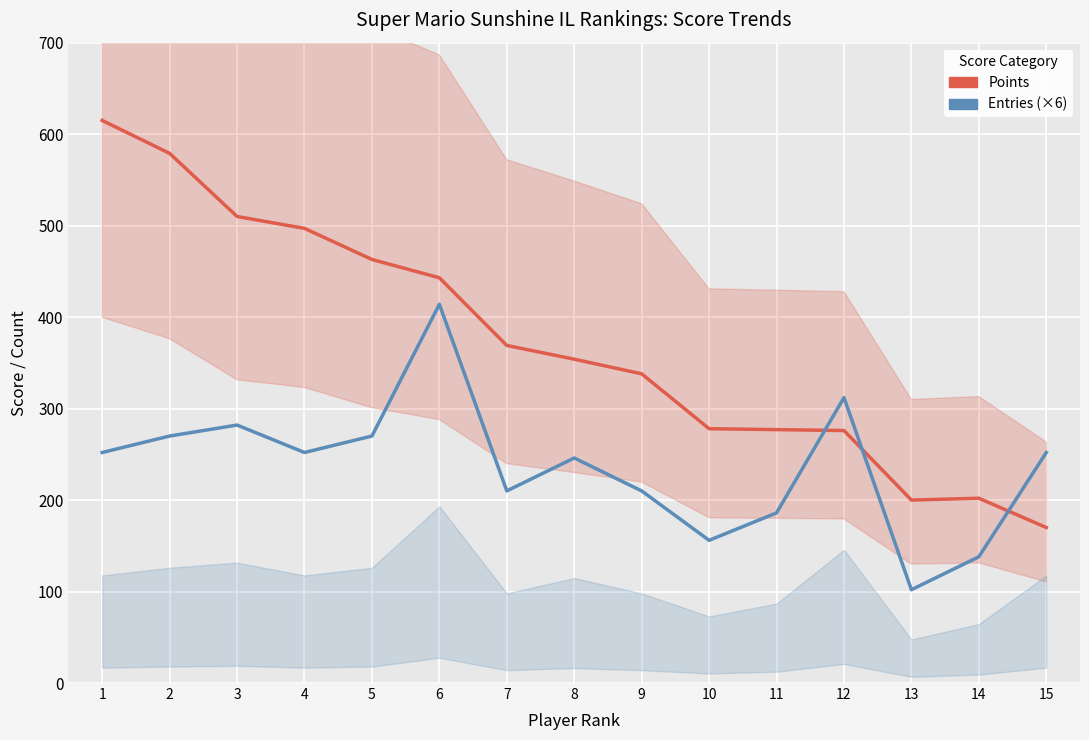

What is the approximate value of Entries (×6) at 3?

282